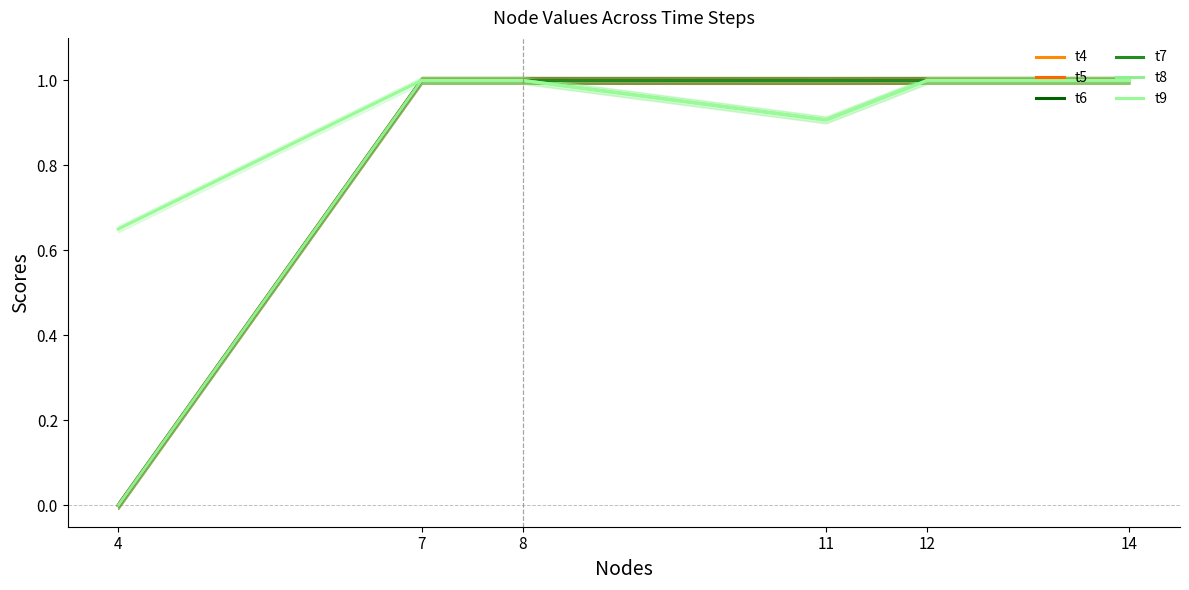

Reading right to left, extract all data points from this chart.

t4: 1.0	1.0	1.0	1.0	1.0	0.0
t5: 1.0	1.0	1.0	1.0	1.0	0.0
t6: 1.0	1.0	1.0	1.0	1.0	0.0
t7: 1.0	1.0	1.0	1.0	1.0	0.0
t8: 1.0	1.0	0.9	1.0	1.0	0.0
t9: 1.0	1.0	0.9	1.0	1.0	0.7